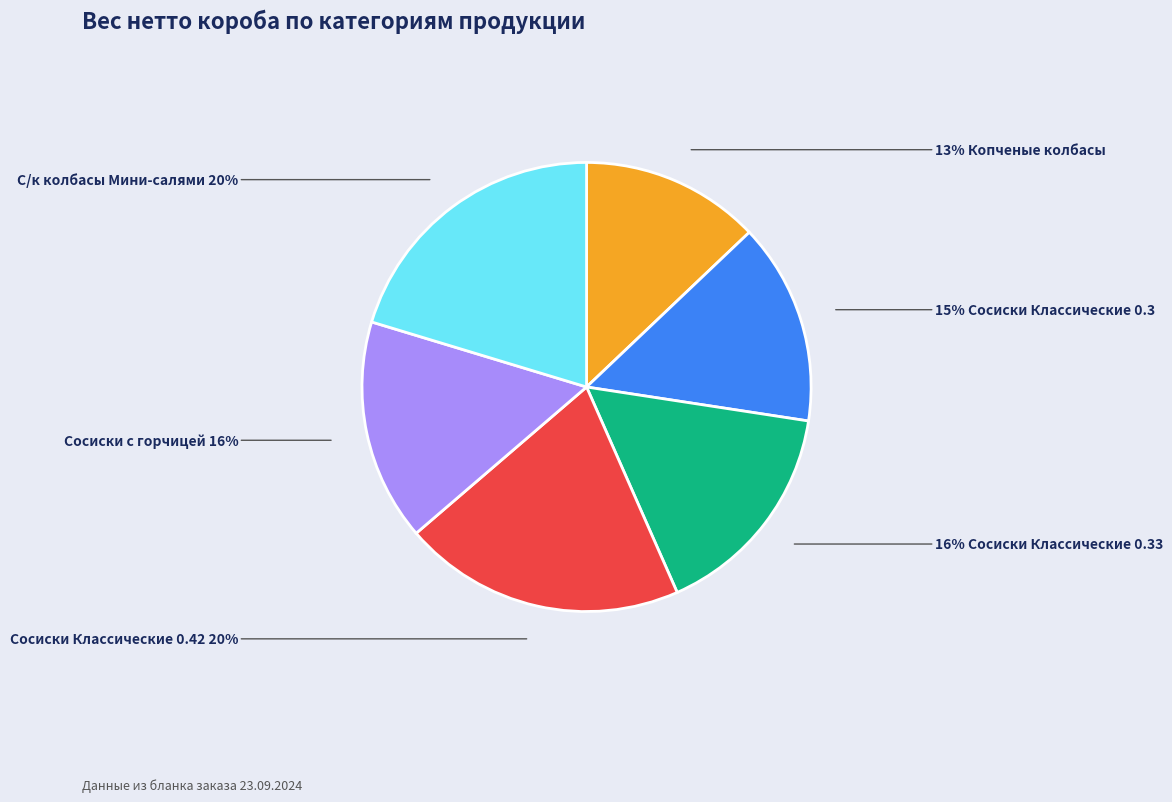

Does any single category account for the majority?

No